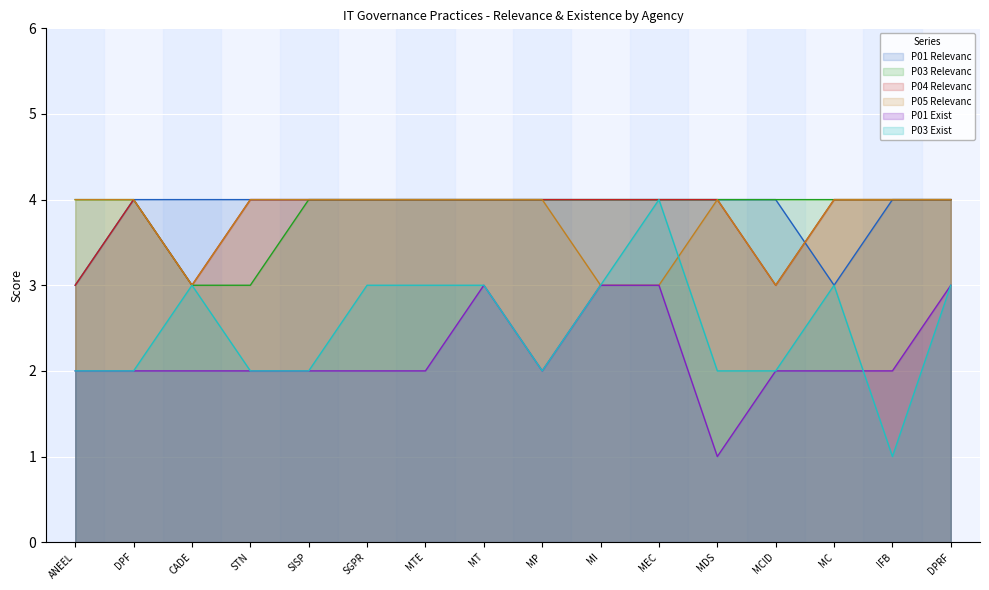

In P05 Relevanc, how many points are higher than both neighbors (excluding endpoints)?

1